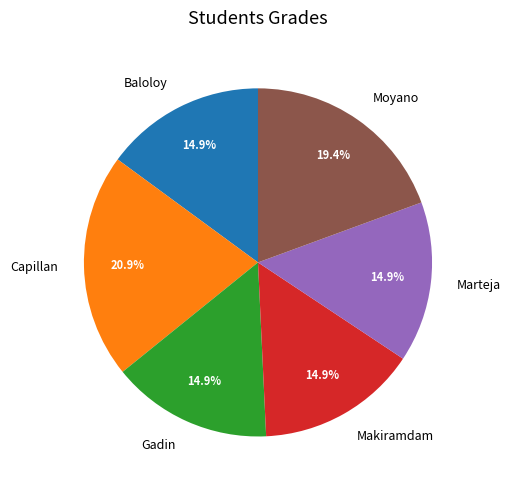

Is there any slice that represents more than half of the pie?

No